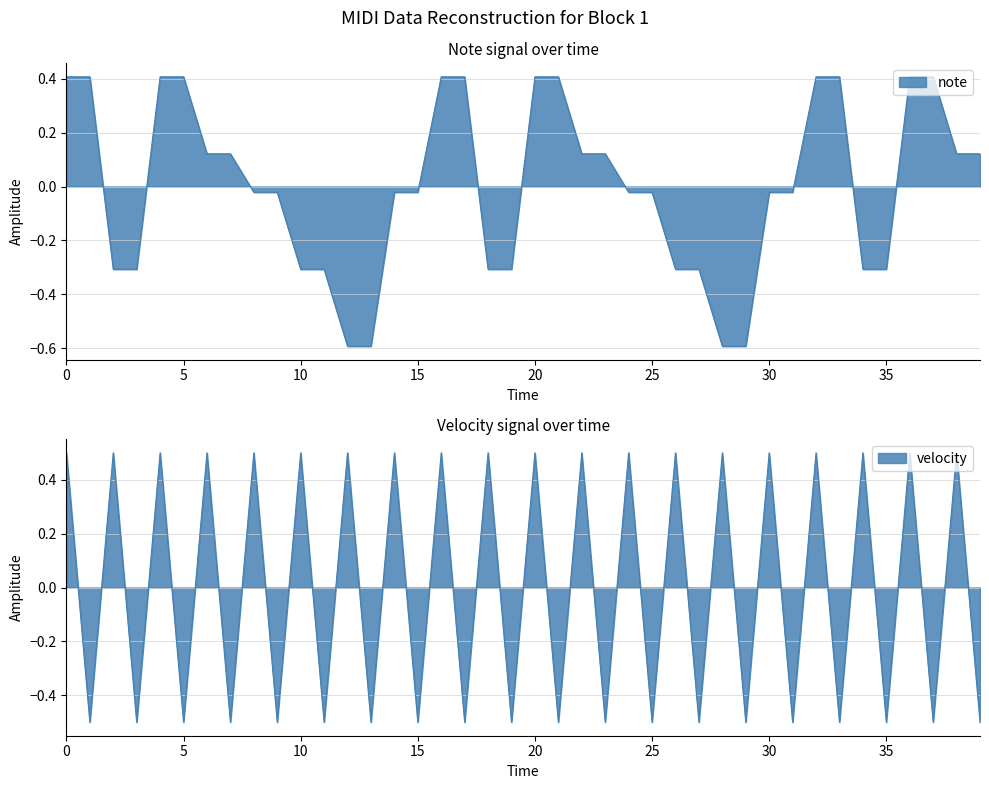

Which category has the lowest value across all series?

12